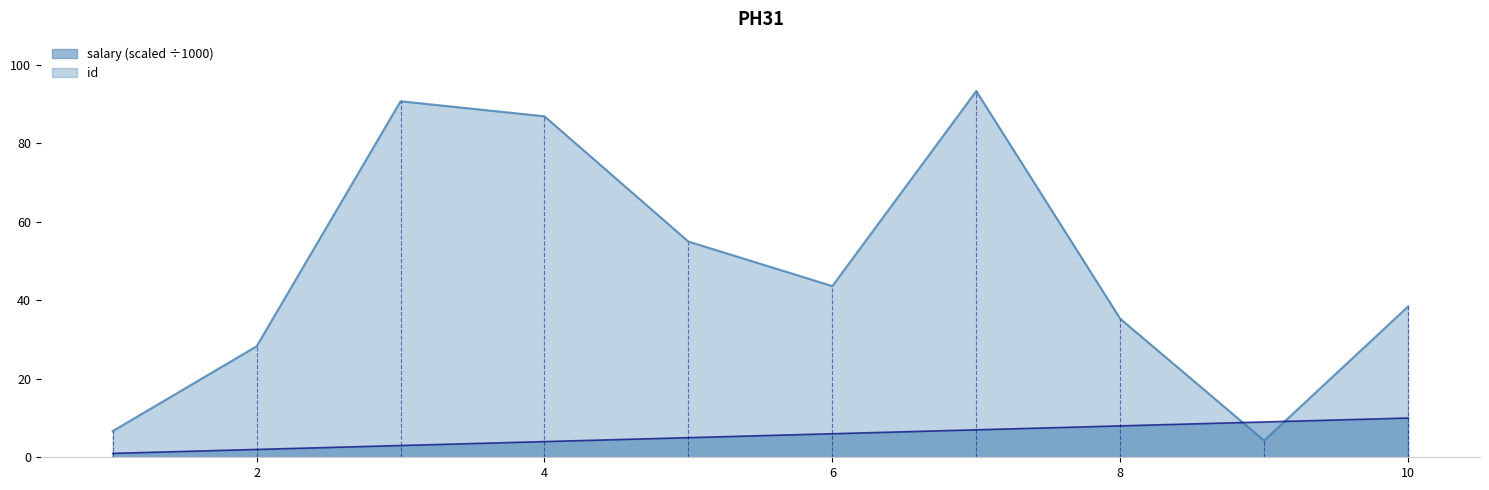

What is the average value of the id series?

5.5